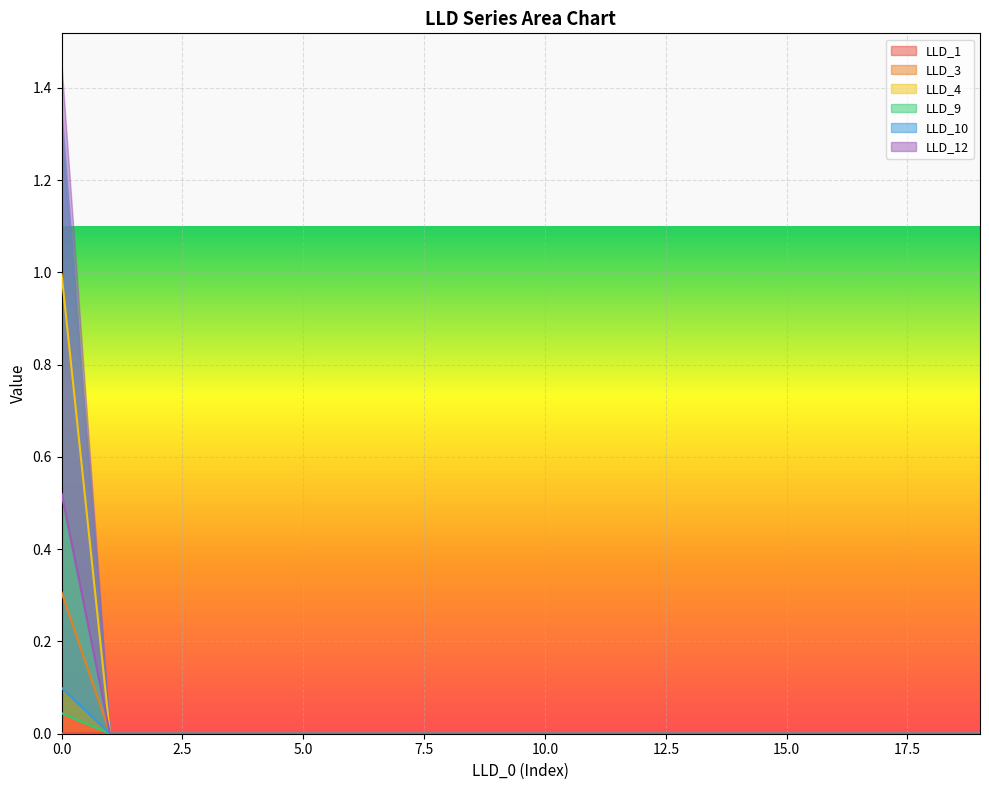

Is the value of LLD_1 at 4 greater than the value of LLD_12 at 2?

Yes